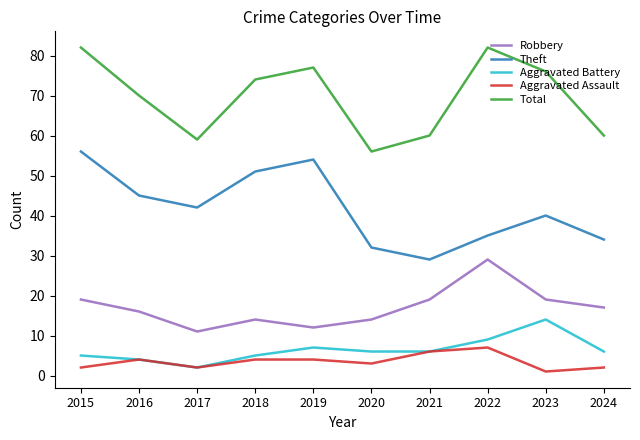

What is the total value across all series at 2022?

162